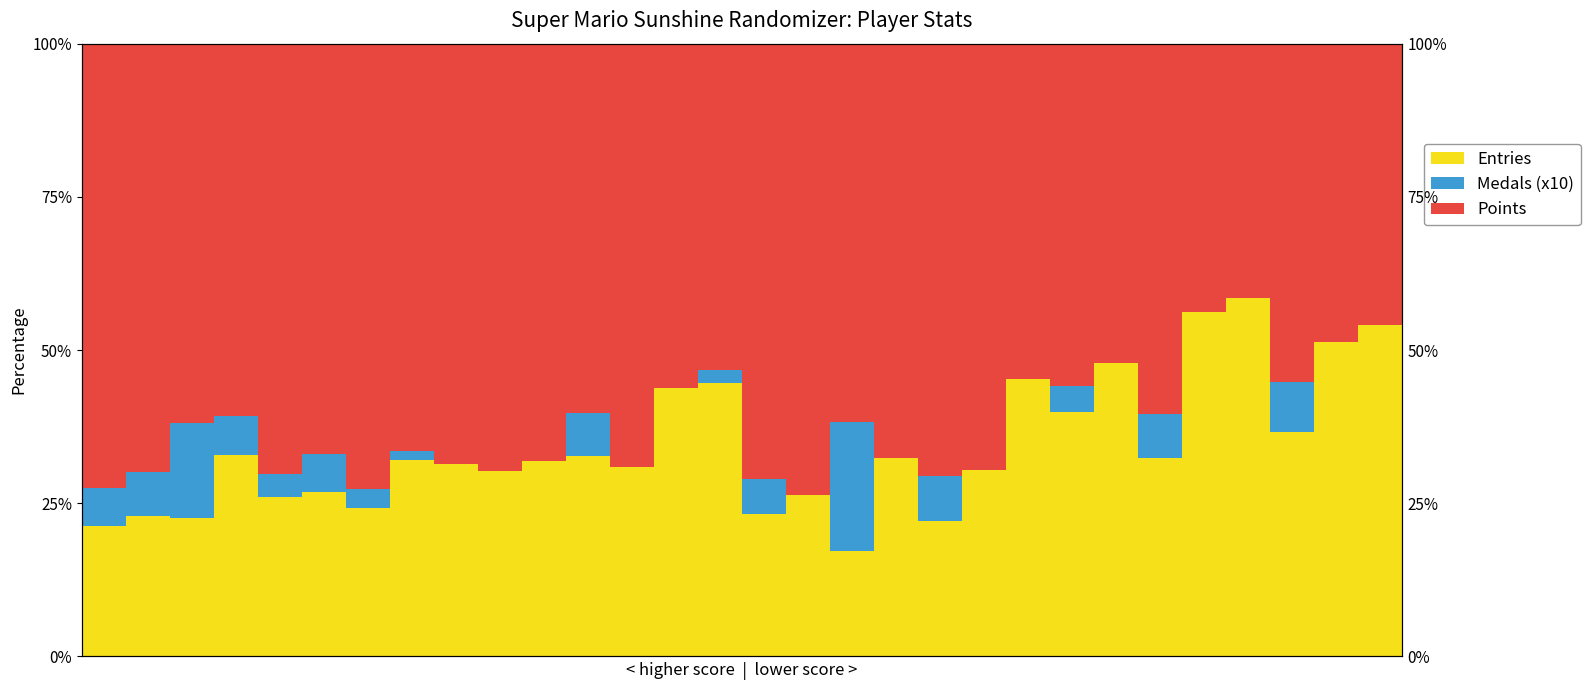

True or false: Points has a value of 45.9 at 6.

False